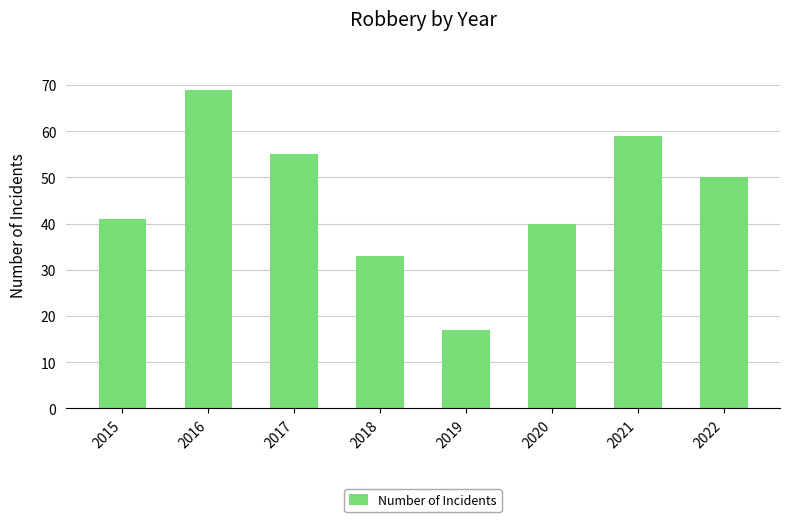

Approximately how many times larger is the value at 2019 compared to 2016?

0.2